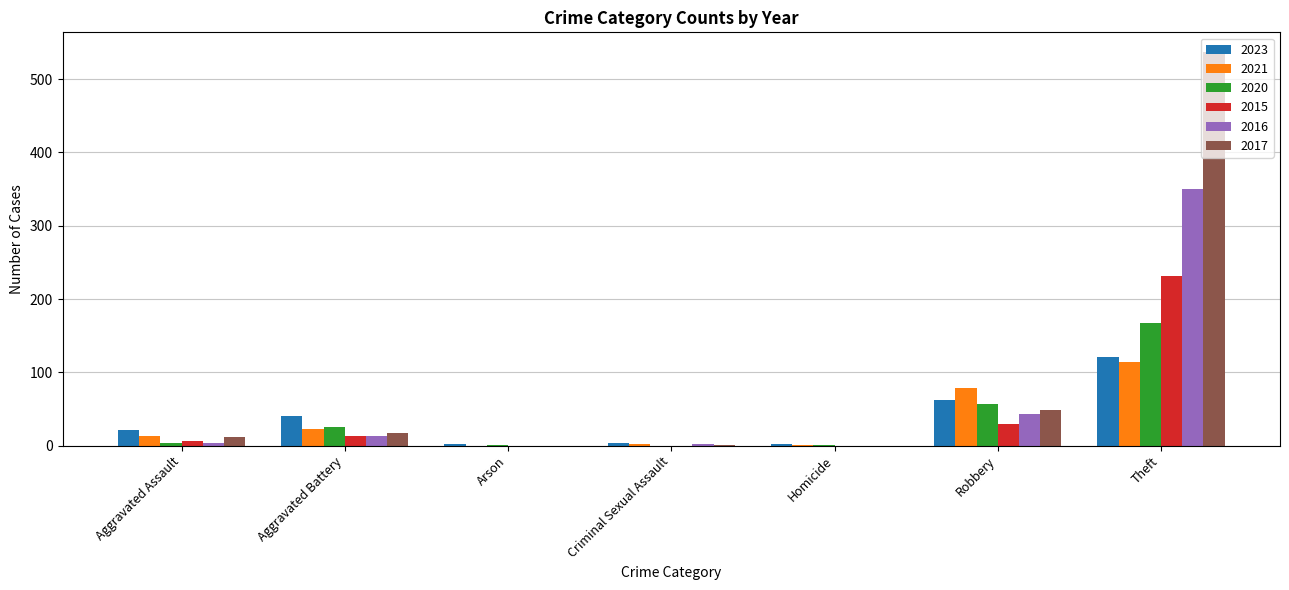

Which series has the largest total across all categories?

2017